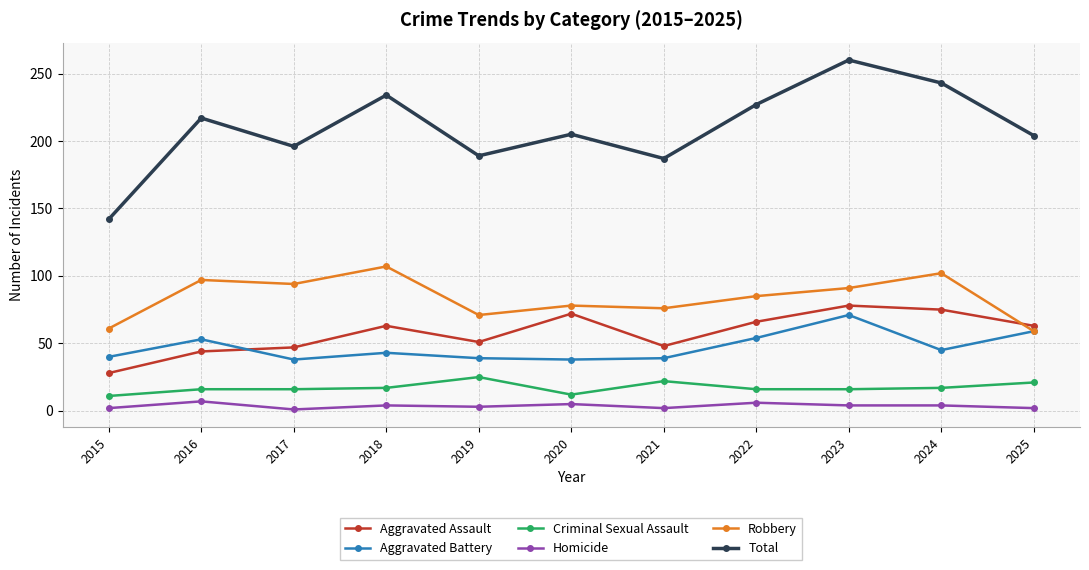

Rank the series at 2024 from lowest to highest value.

Homicide, Criminal Sexual Assault, Aggravated Battery, Aggravated Assault, Robbery, Total